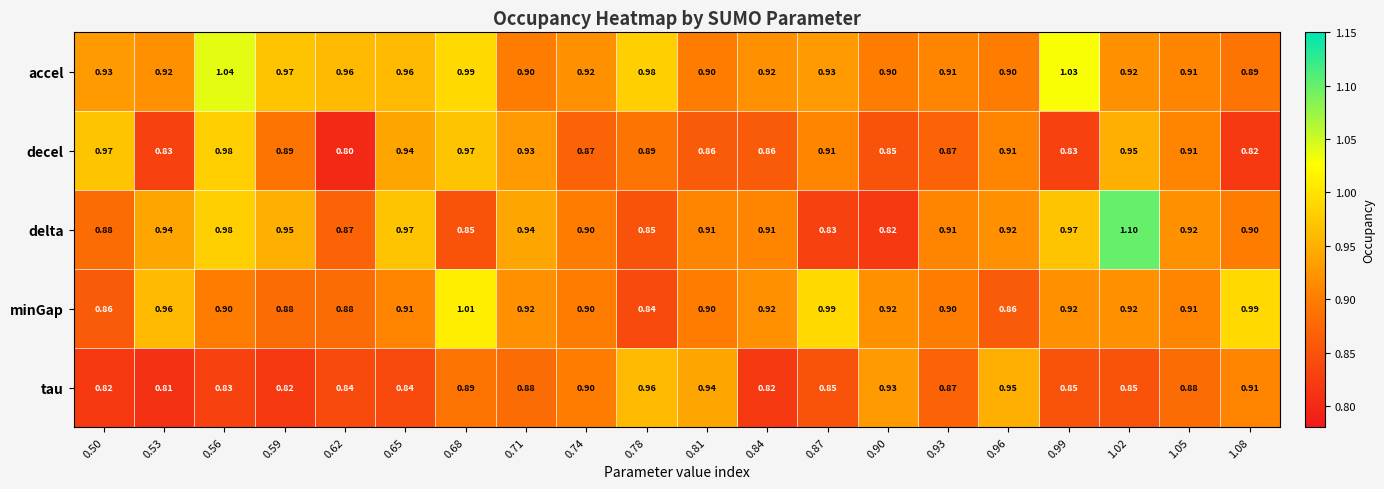

How many data points does each series have?

20